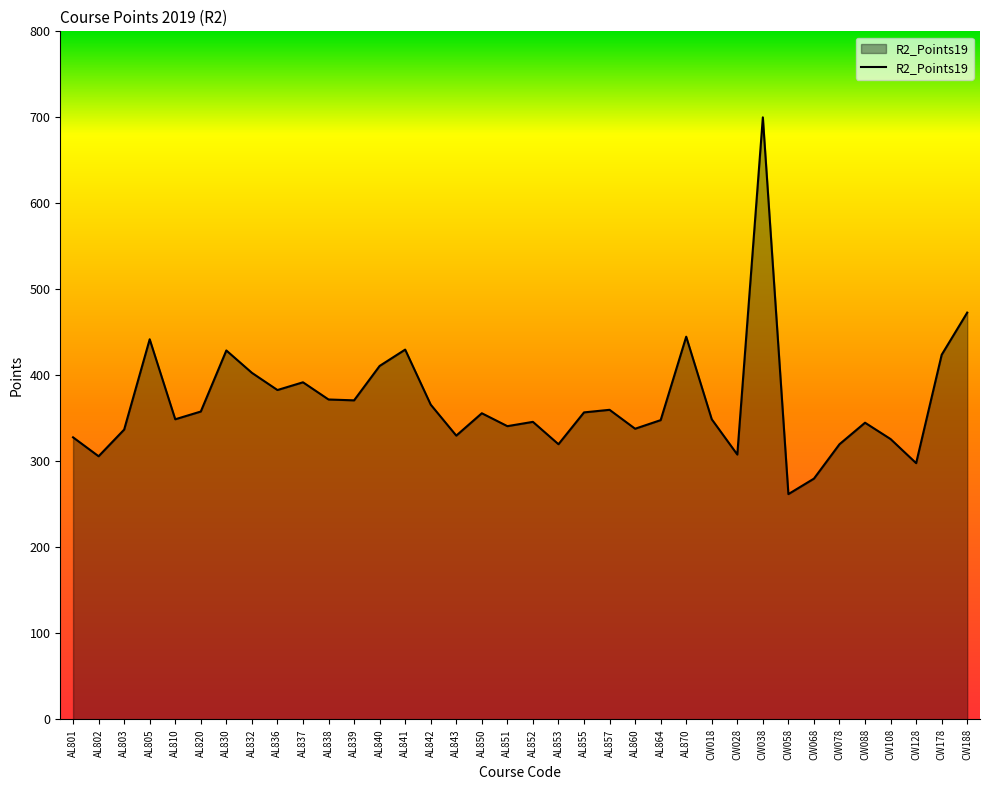

Where does the data first go above 356?

AL805